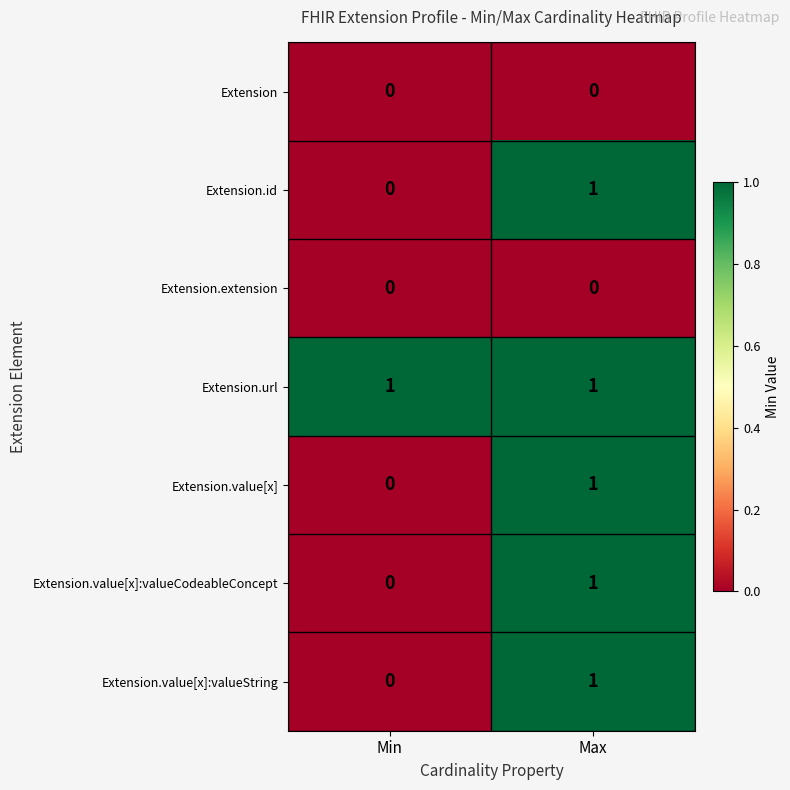

What is the total value across all series at Max?

5